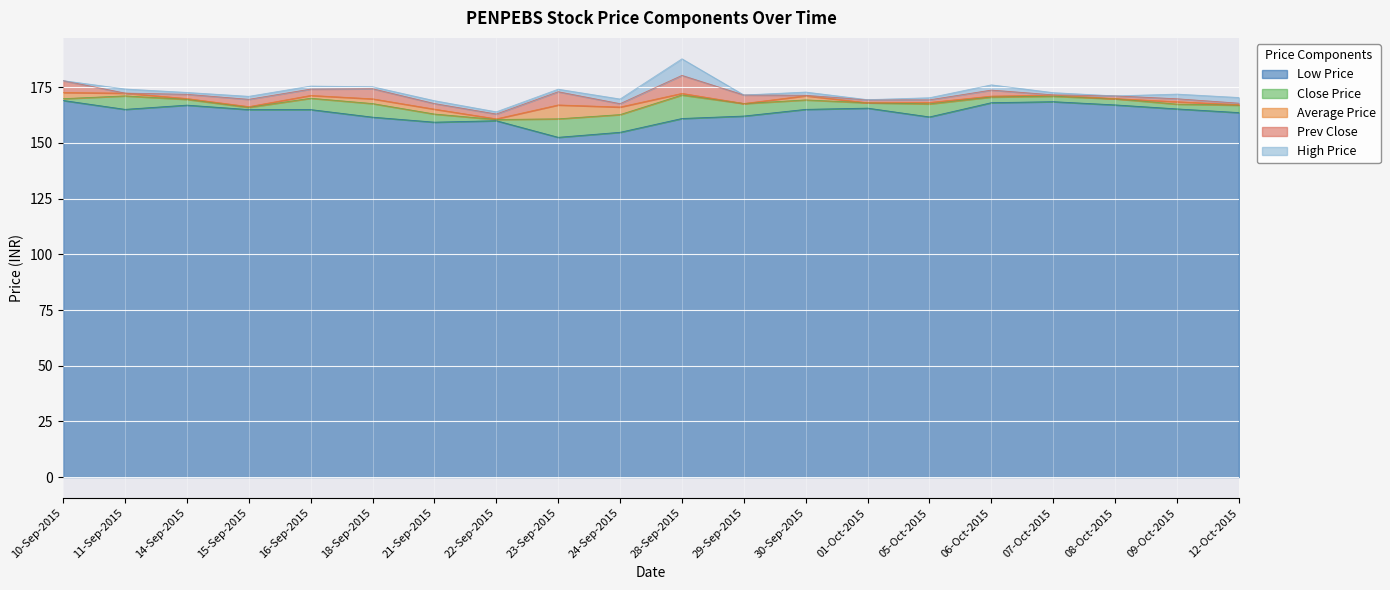

What is the maximum value for Low Price?

169.1